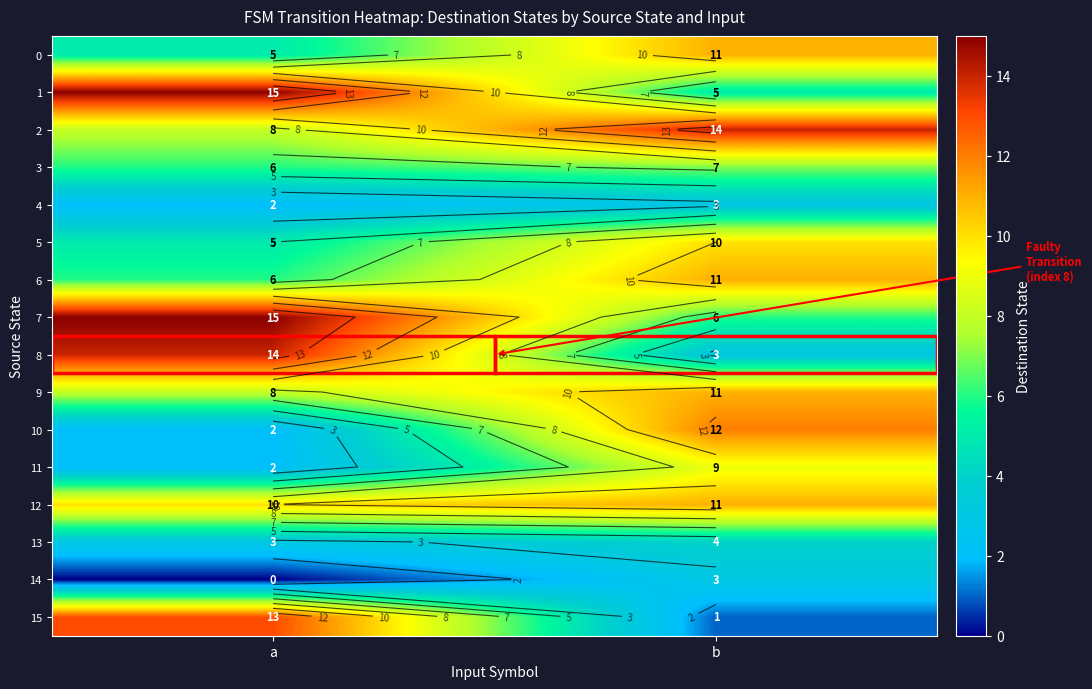

The 3 series shows 6 at a. True or false?

True